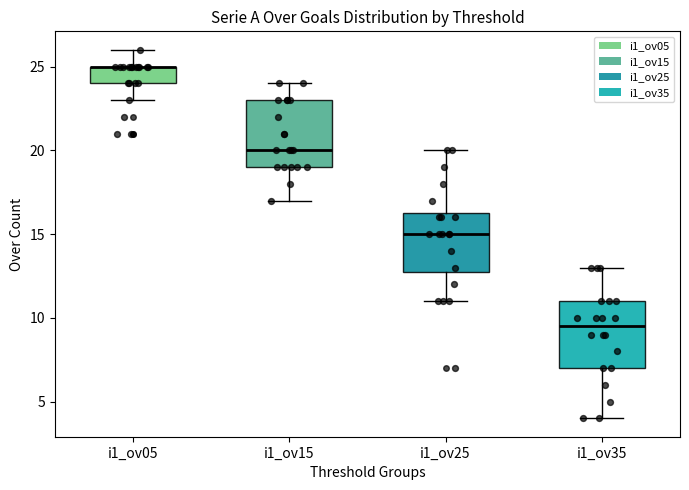

Reading left to right, read every box against the y-axis: the position of its median line, the range the box covers, and the ends of its whiskers. The values are not printed on the chart, so give them approximately, as read against the axis.

i1_ov05: median 25.0 (drawn on the box's upper edge), box 24.0 to 25.0, whiskers 23.0 to 26.0
i1_ov15: median 20.0, box 19.0 to 23.0, whiskers 17.0 to 24.0
i1_ov25: median 15.0, box 13.0 to 16.5, whiskers 11.0 to 20.0
i1_ov35: median 9.5, box 7.0 to 11.0, whiskers 4.0 to 13.0